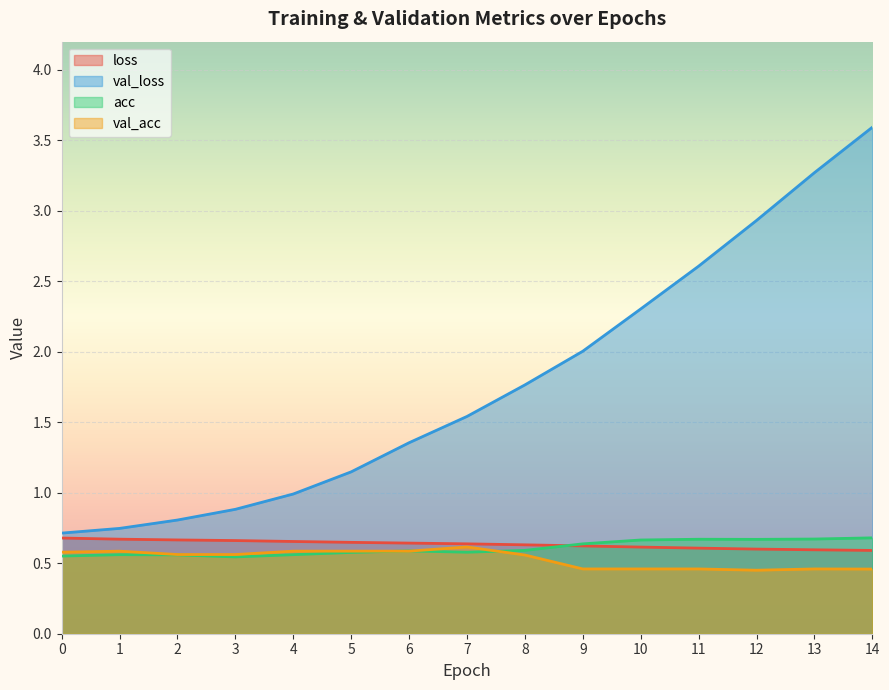

Count the number of data series in this chart.

4